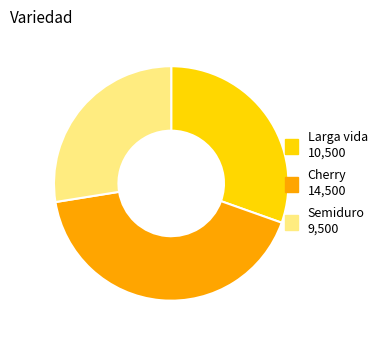

Between Cherry and Semiduro, which is larger?

Cherry